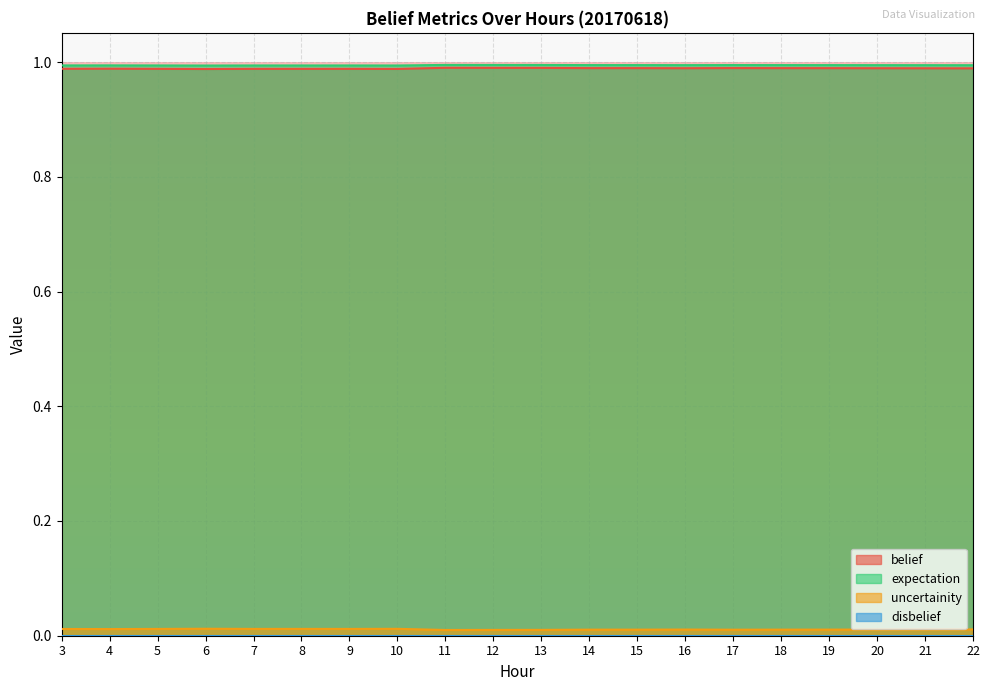

How many series are shown in this chart?

4